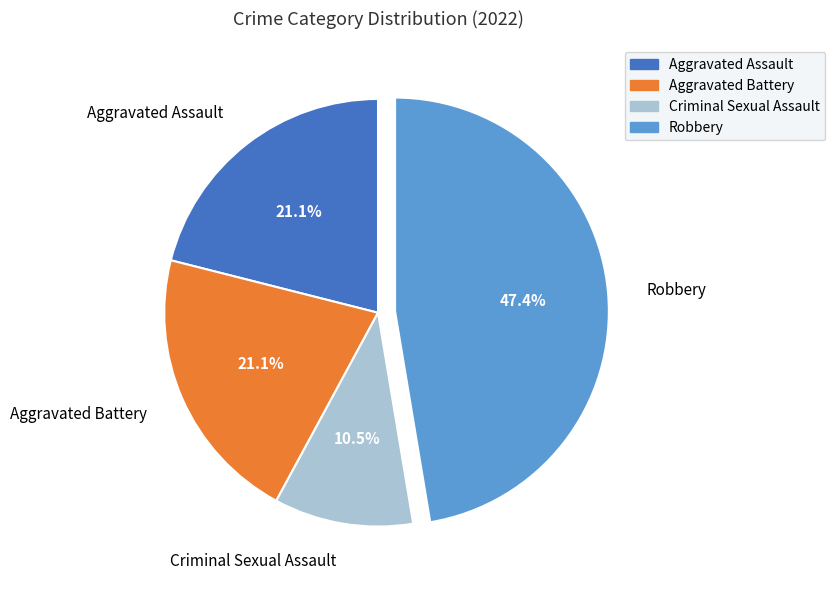

Count the number of slices in the pie.

4